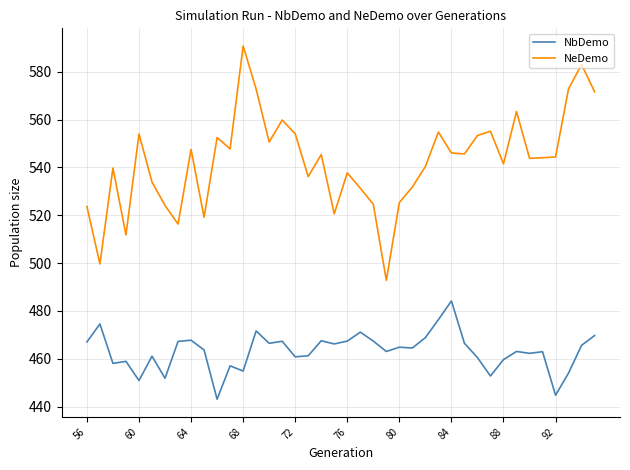

What is the sum of all NbDemo values?

18526.7